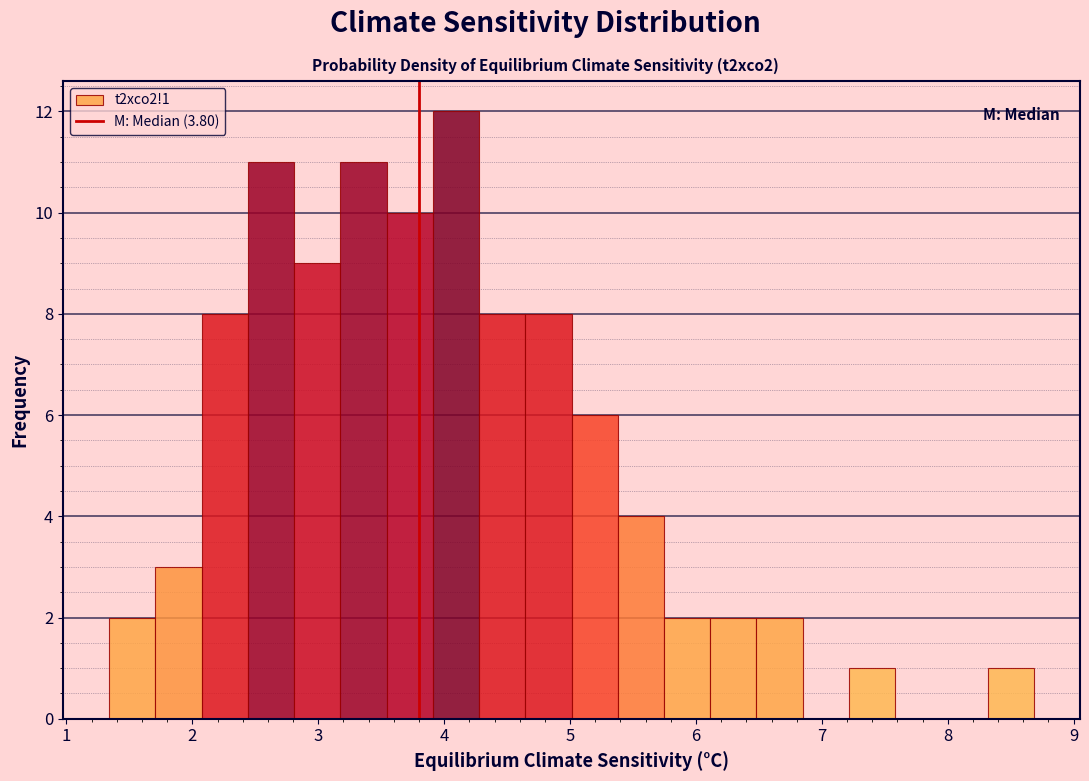

Read against the x-axis, roughly where is the centre of the tallest bar?

4.1